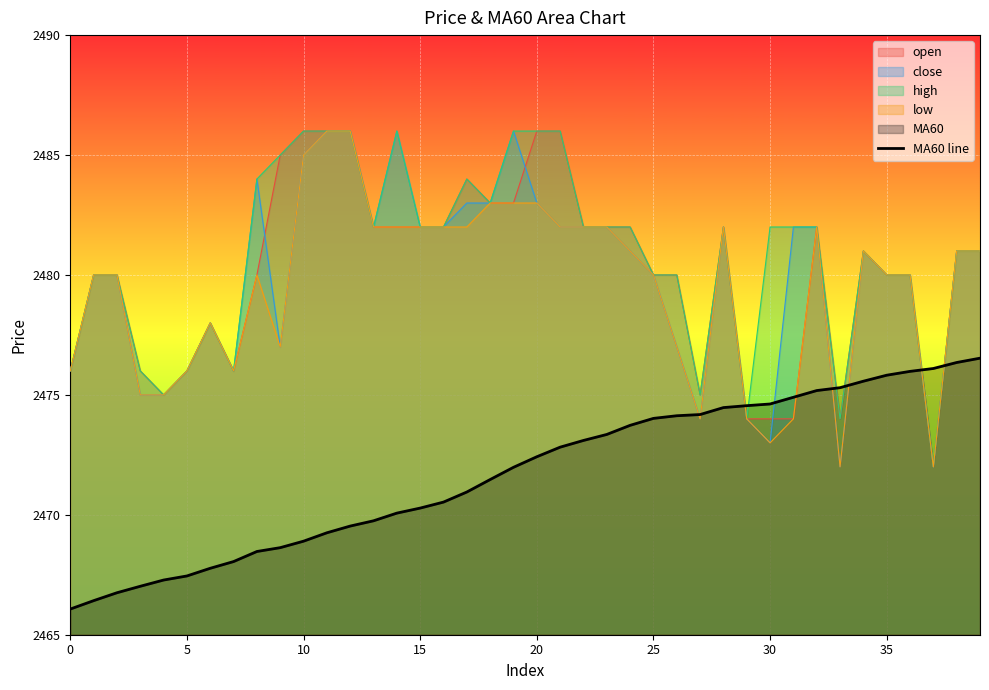

What is the sum of all values?

98869.7